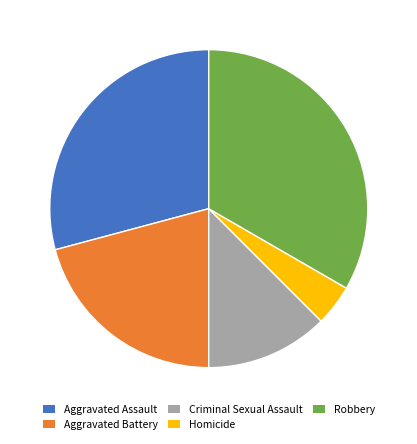

Do Robbery and Criminal Sexual Assault together represent more than half of the pie?

No